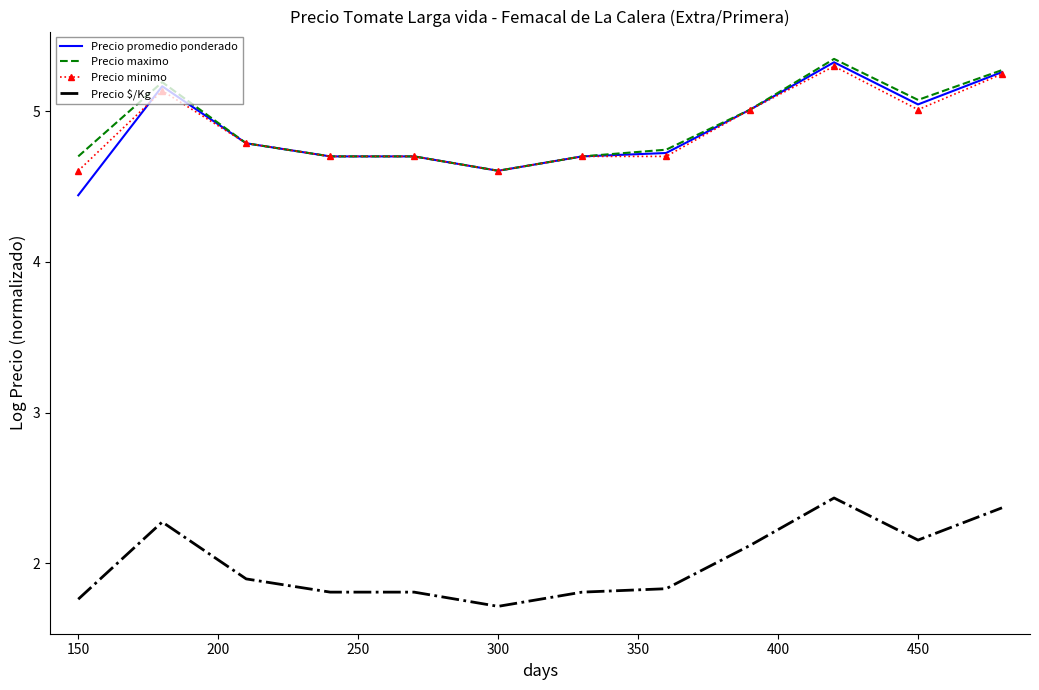

True or false: Precio maximo and Precio $/Kg intersect in this chart.

False